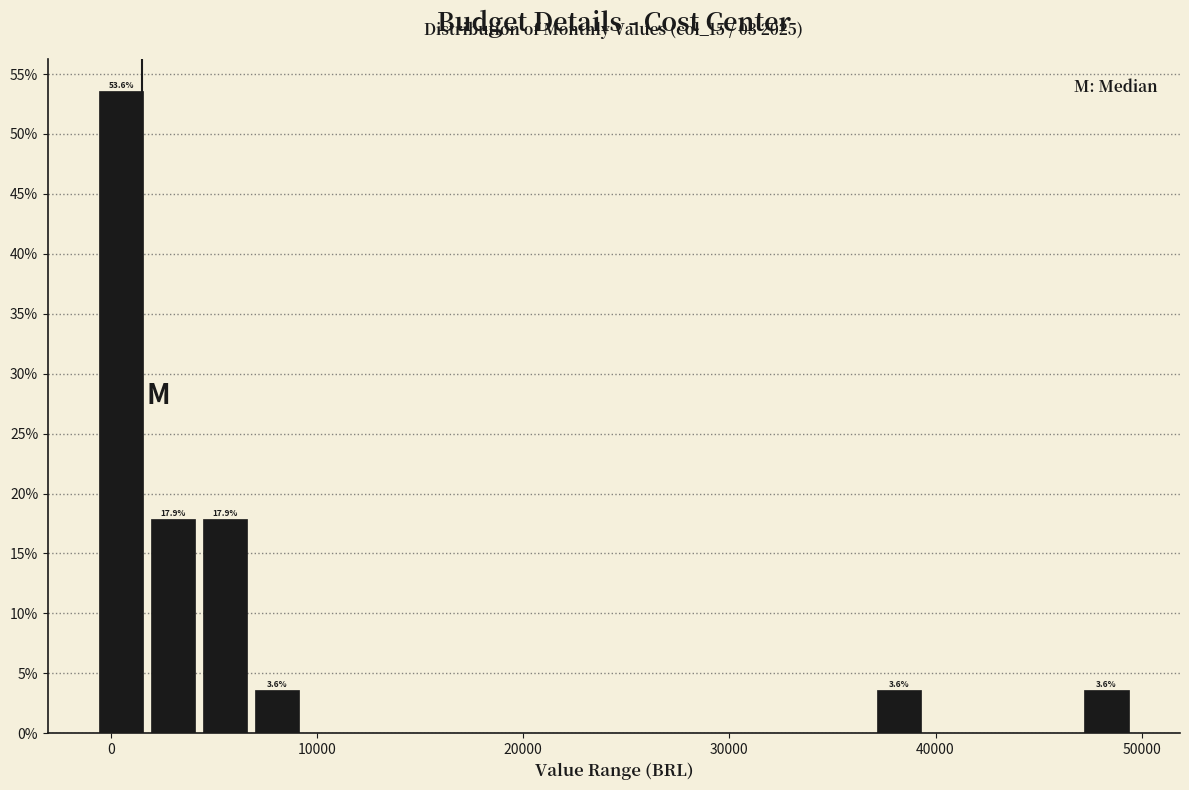

Around what value on the x-axis is the tallest bar? Give the approximate position of its centre, as read against the axis.

1000